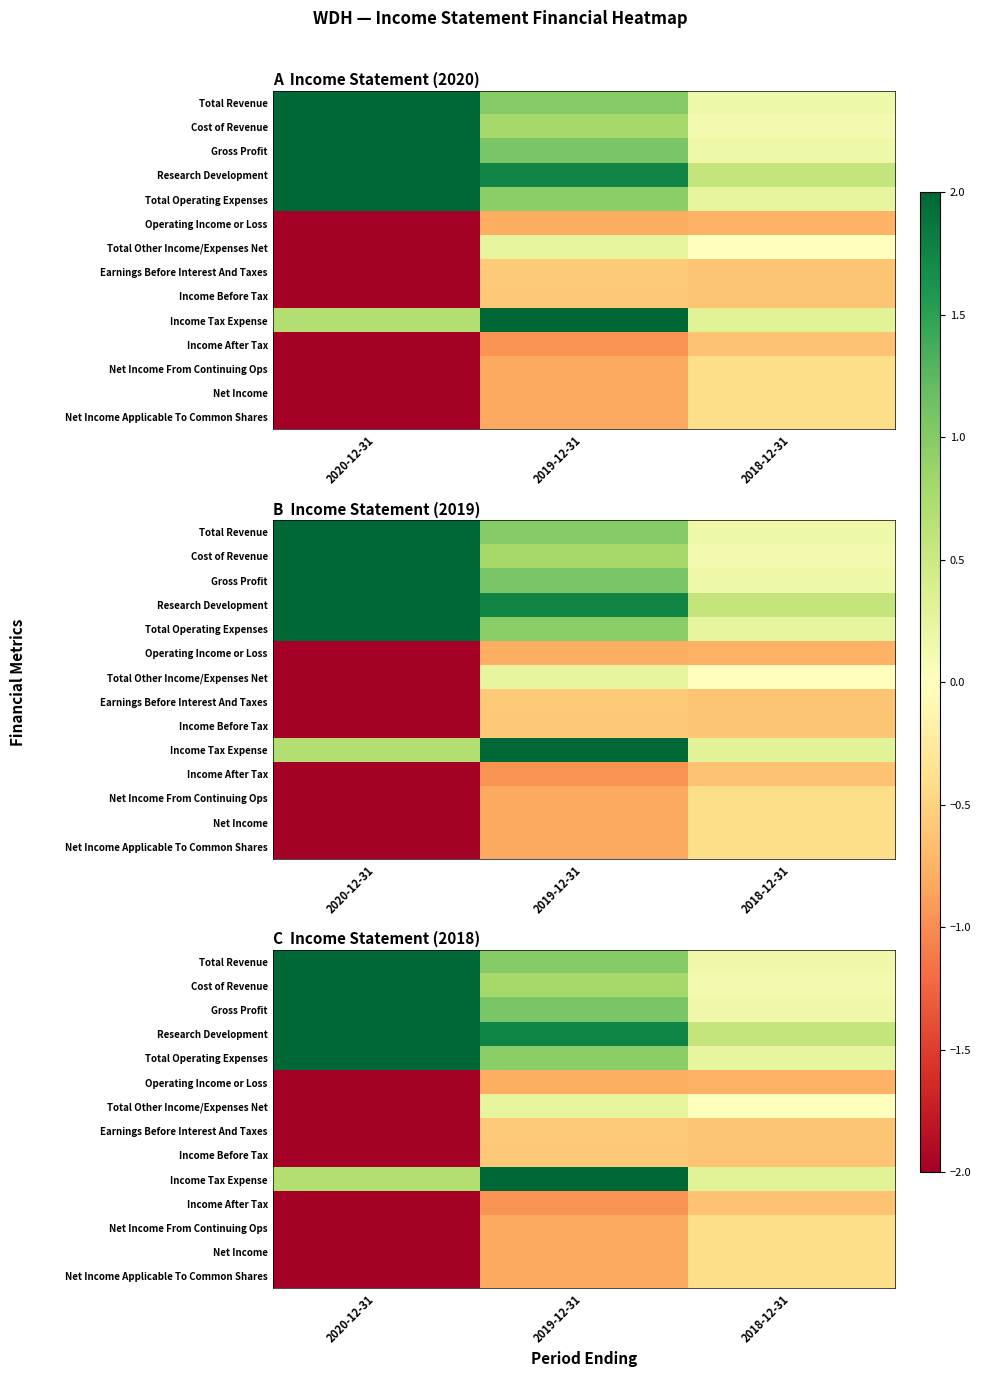

How many data points does each series have?

3